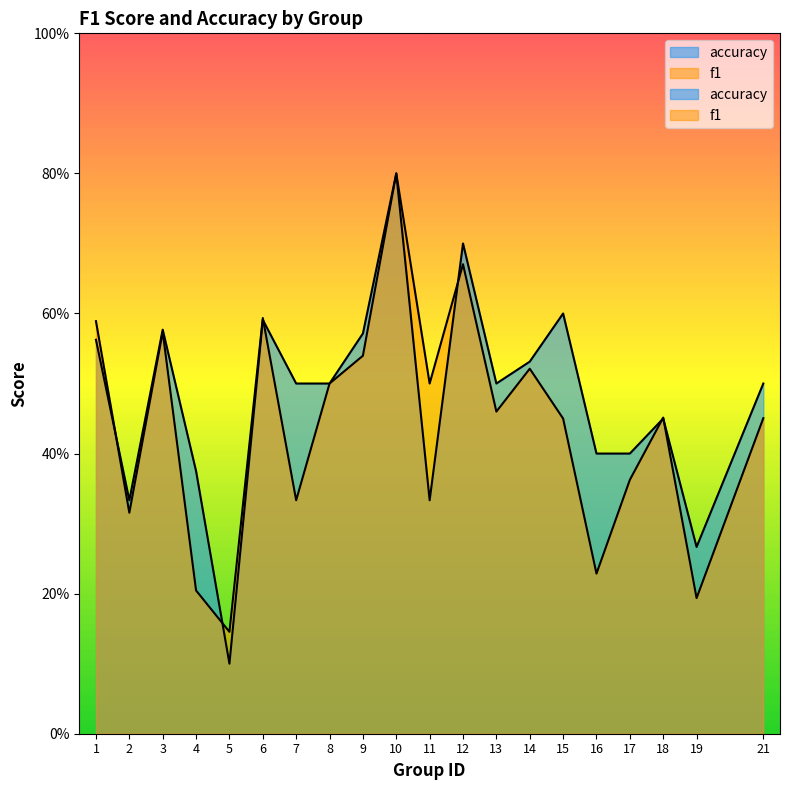

Which has a higher value, 15 or 8?

8